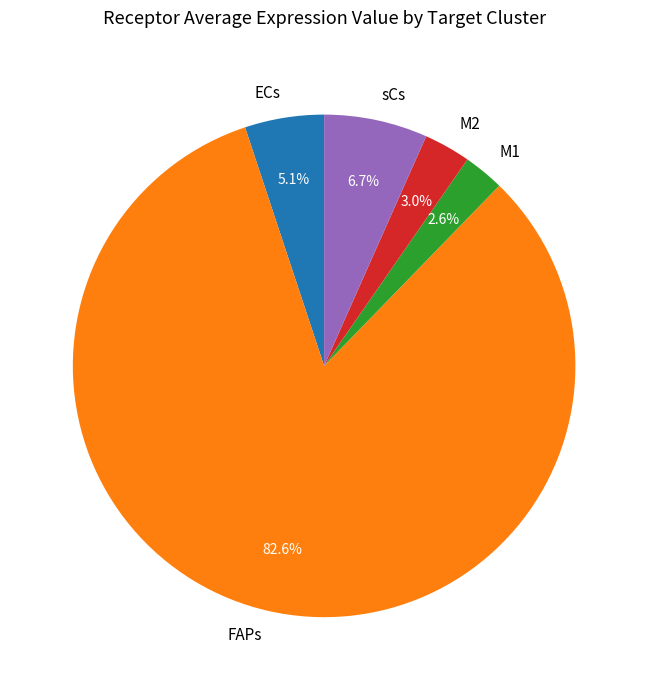

Count the number of slices in the pie.

5